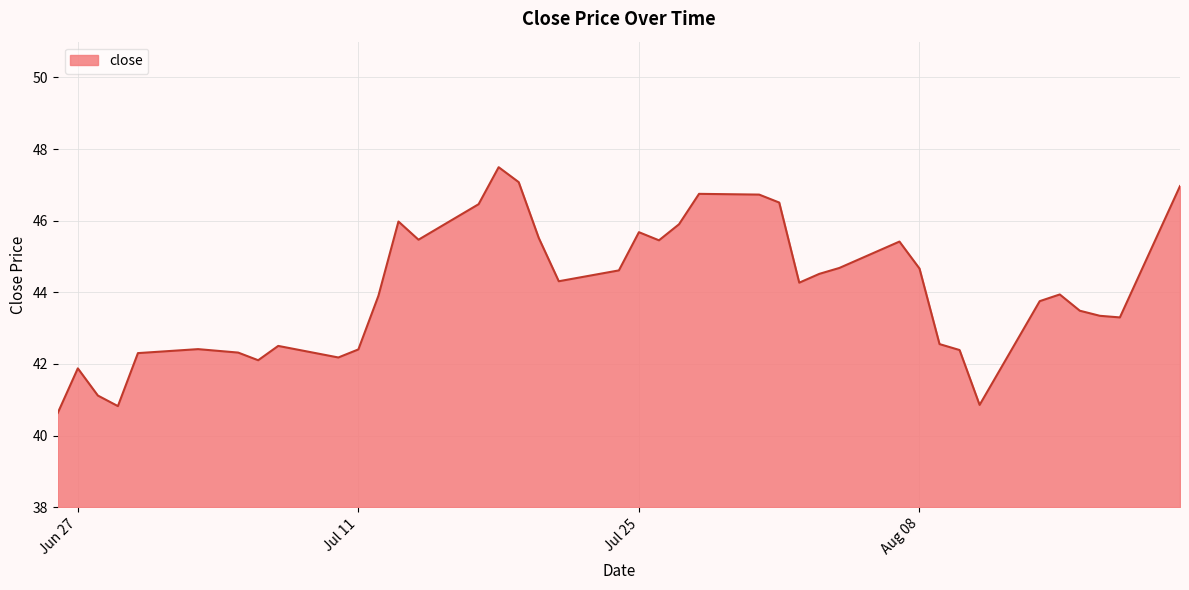

What is the minimum value shown in the chart?

40.6